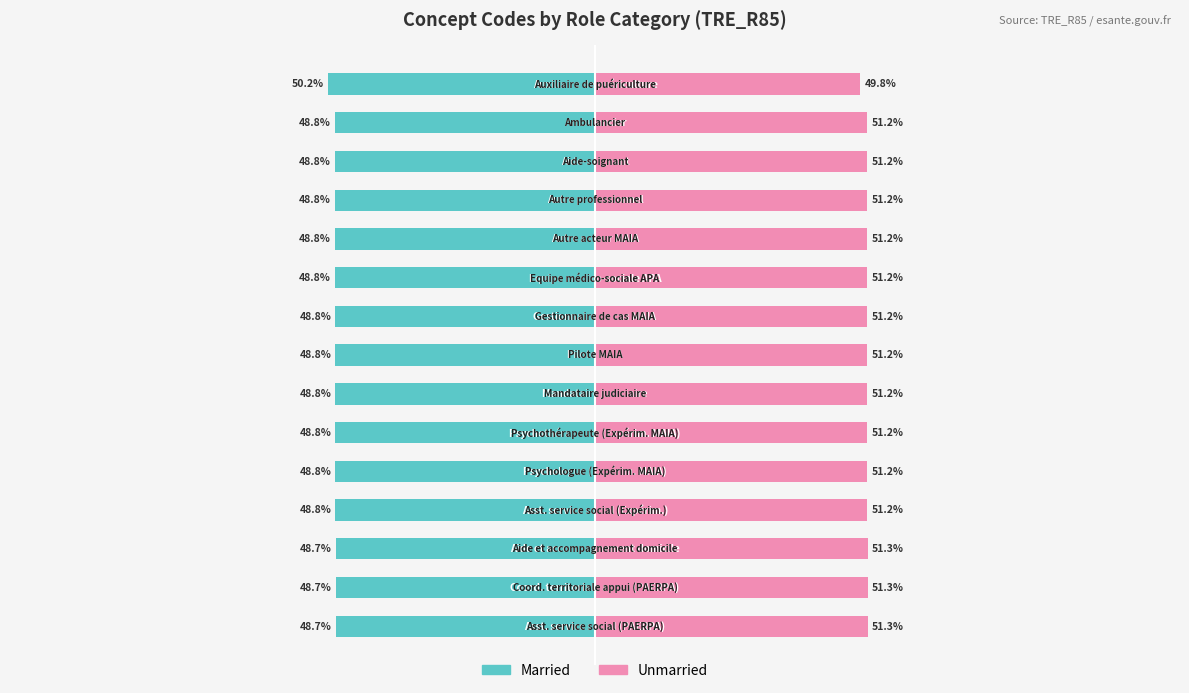

True or false: Unmarried has a value of 11.1 at 2.

False